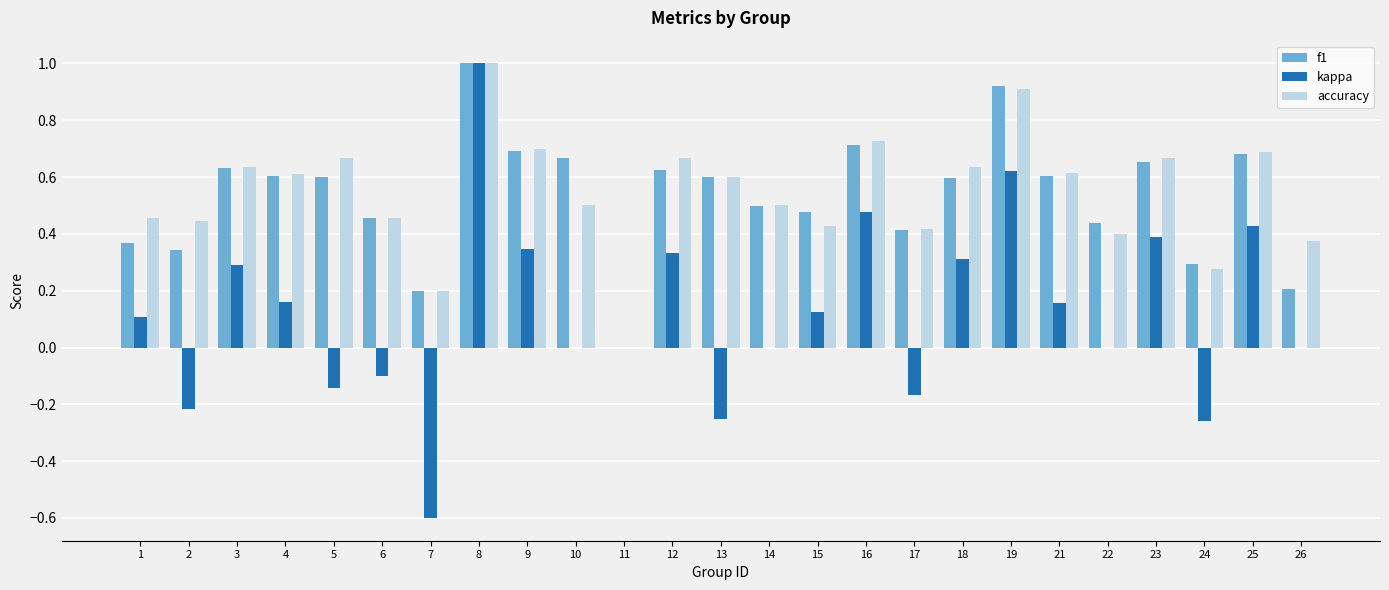

At which category is the sum across all series the highest?

8